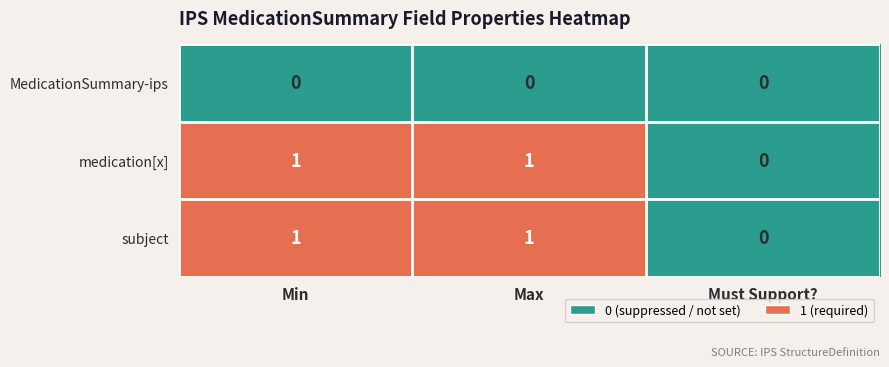

The subject series shows 1 at Max. True or false?

True